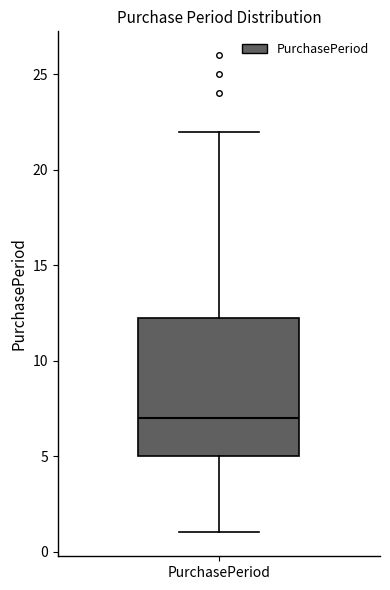

Where is the lower edge of the box for PurchasePeriod on the y-axis? The values are not printed on the chart, so give them approximately, as read against the axis.

5.0